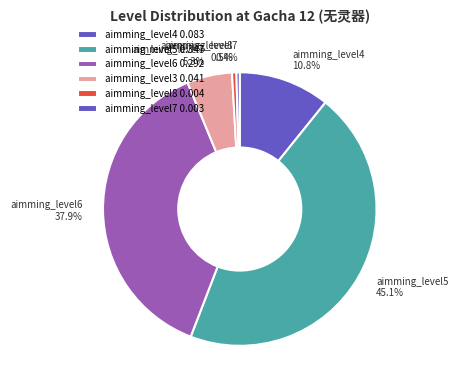

What portion of the pie excludes aimming_level3?

94.7%